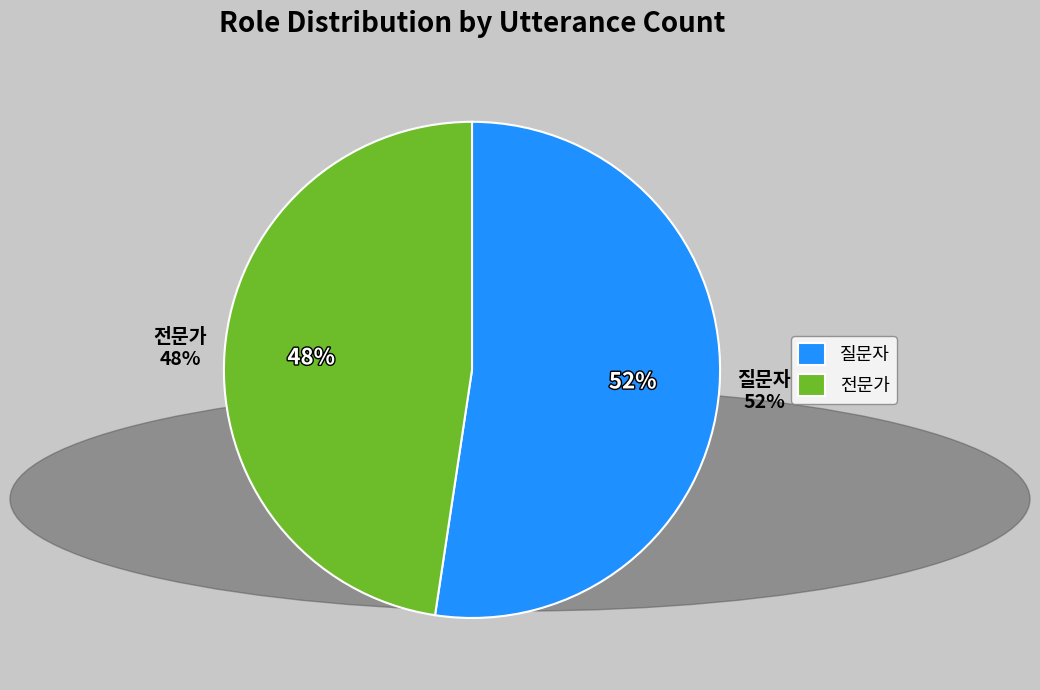

The 전문가 slice represents 48% of the pie. True or false?

True